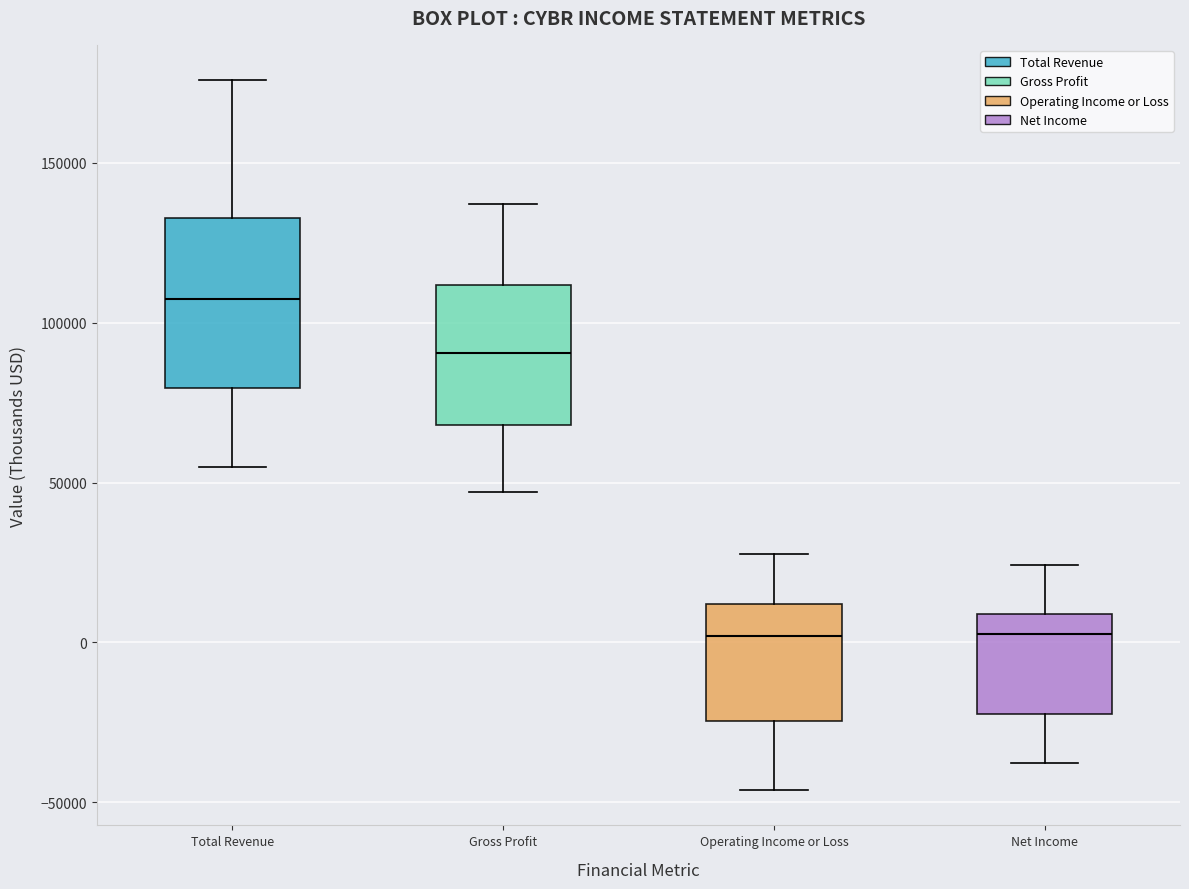

Reading left to right, read every box against the y-axis: the position of its median line, the range the box covers, and the ends of its whiskers. The values are not printed on the chart, so give them approximately, as read against the axis.

Total Revenue: median 105000, box 80000 to 135000, whiskers 55000 to 175000
Gross Profit: median 90000, box 70000 to 110000, whiskers 45000 to 135000
Operating Income or Loss: median 0, box -25000 to 10000, whiskers -45000 to 30000
Net Income: median 5000, box -20000 to 10000, whiskers -40000 to 25000